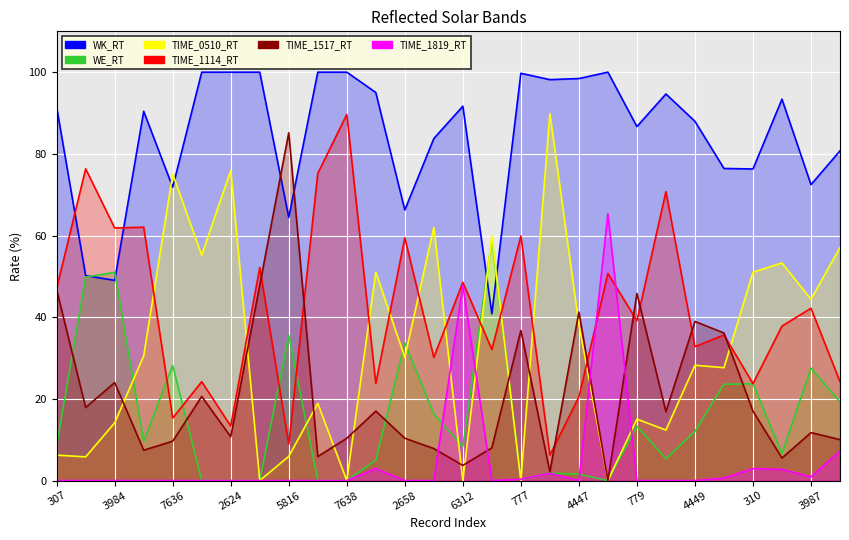

What is the difference between the second highest and minimum values in the TIME_1114_RT series?

70.1